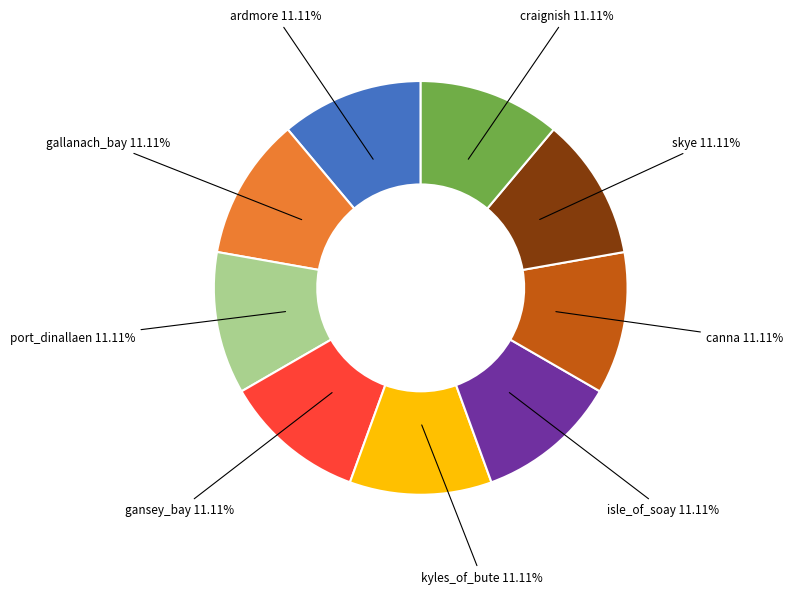

How many segments does this pie chart have?

9